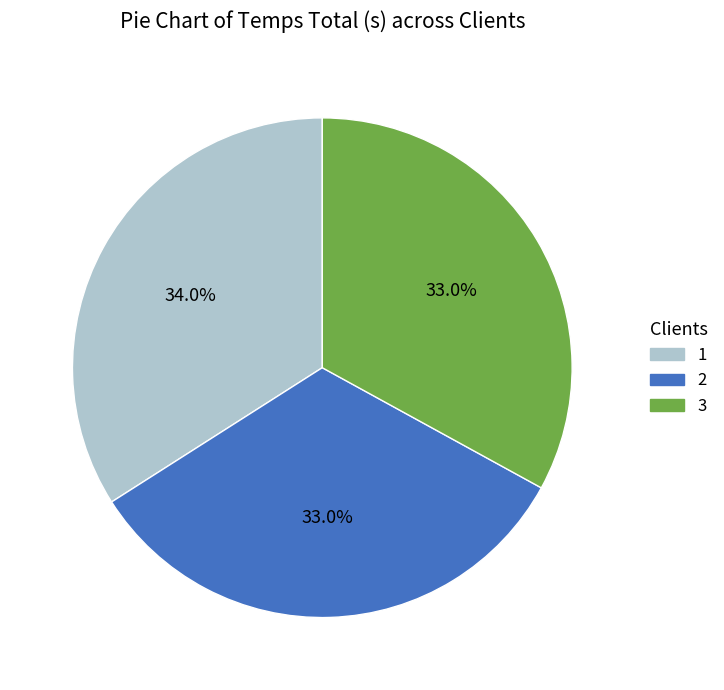

How much of the chart is everything except 1?

66.0%